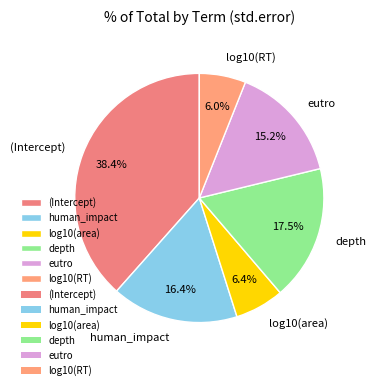

What percentage is the (Intercept) slice, to the nearest percent?

38%